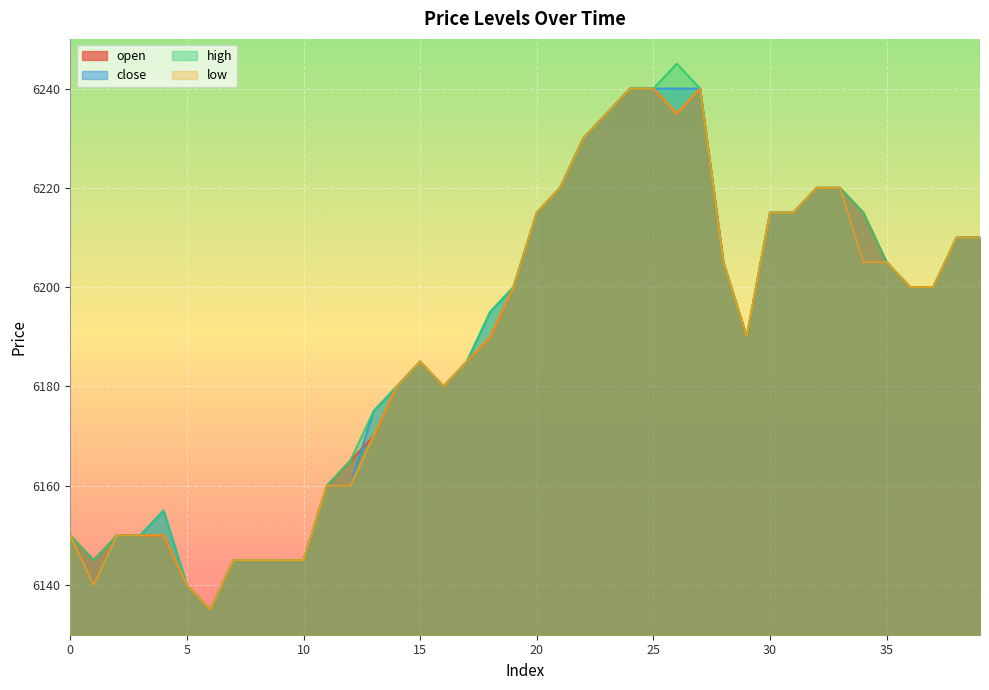

What is the sum of the close values at 13 and 10?

12320